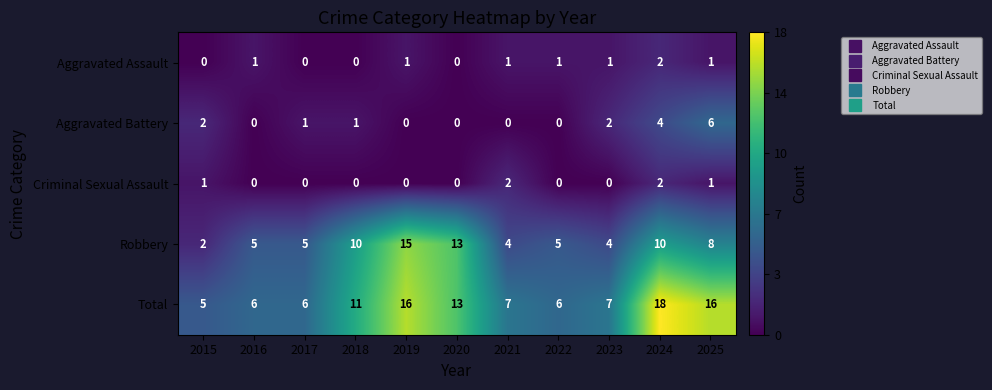

What is the difference between the maximum and minimum values in the Robbery series?

13